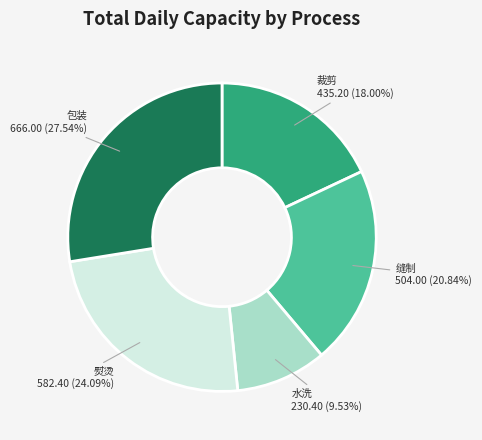

Approximately how many times larger is the value at 包装 compared to 裁剪?

1.5